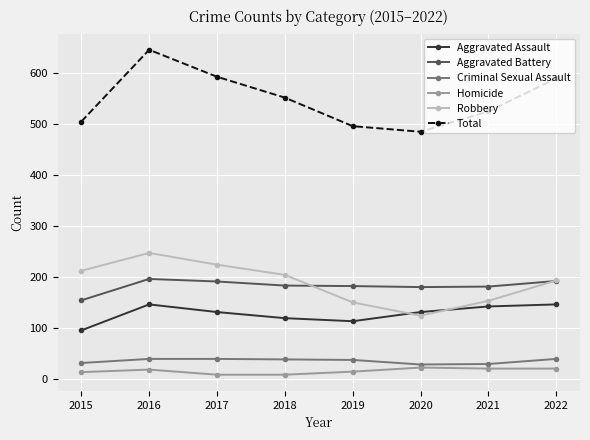

At which category is the sum across all series the highest?

2016